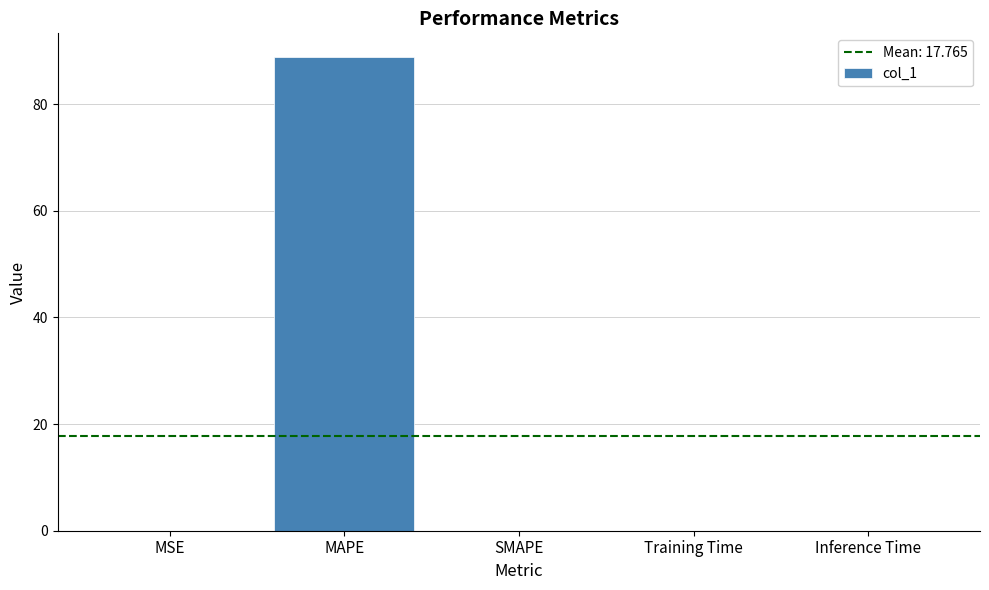

The value at SMAPE is 0.0. True or false?

True